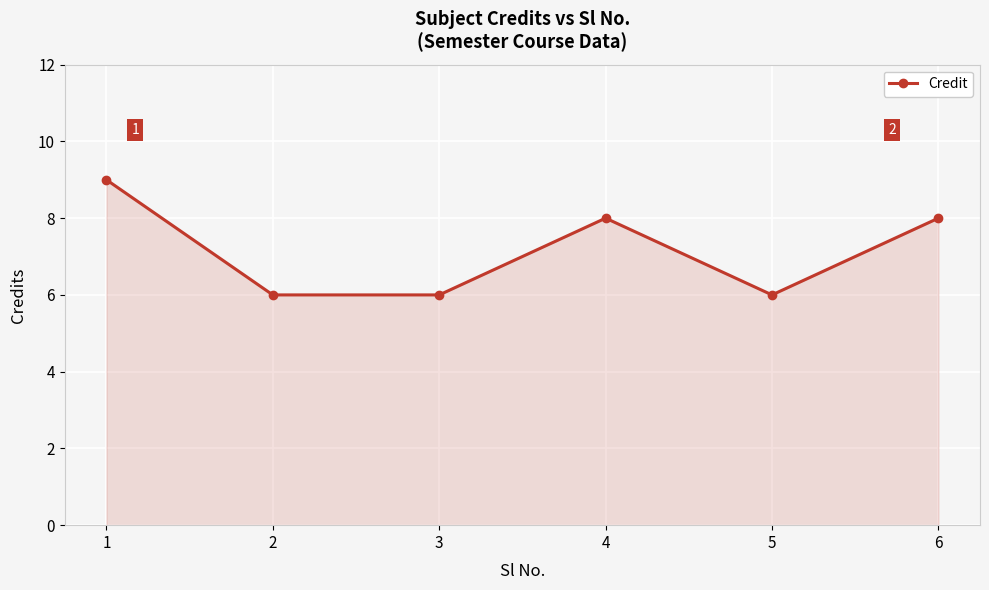

The value at 5 is 6. True or false?

True